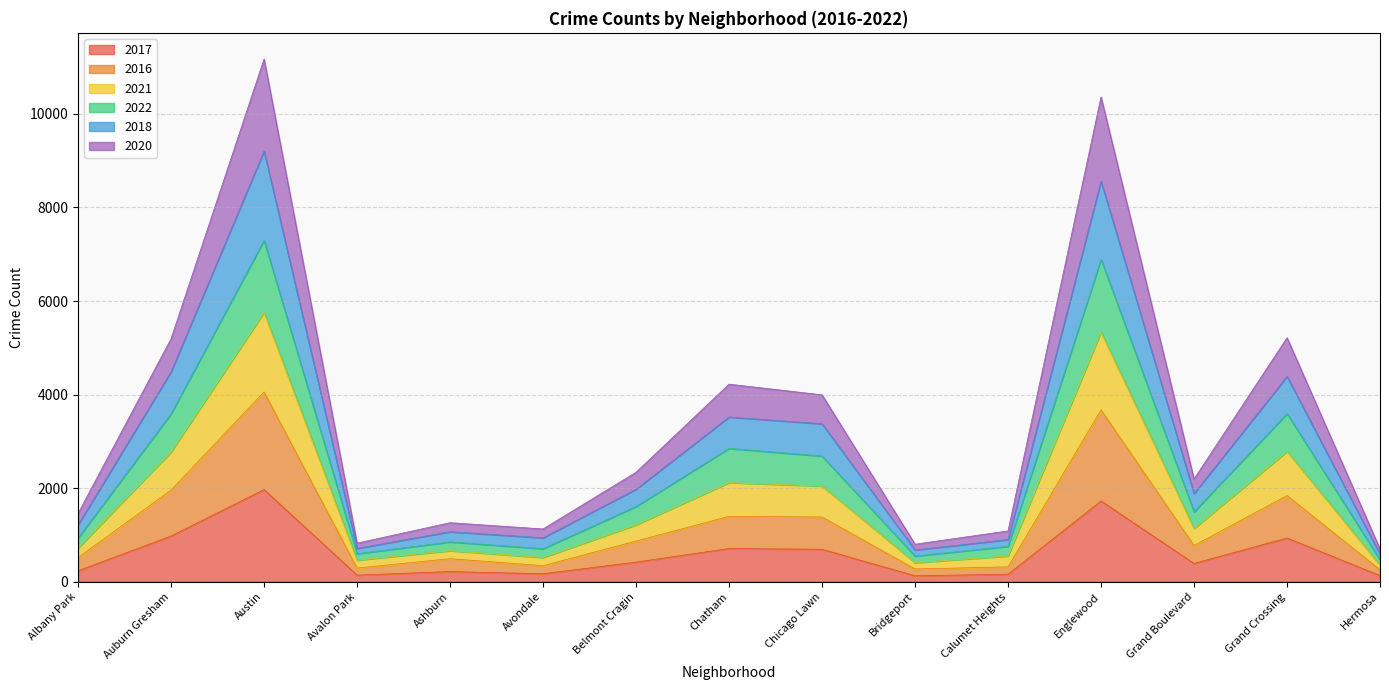

What is the label of the 14th point from the left?

Grand Crossing